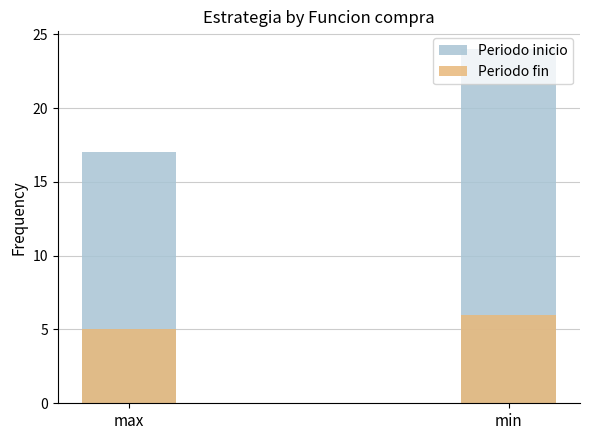

Is the value of Periodo fin at max greater than the value of Periodo inicio at min?

No